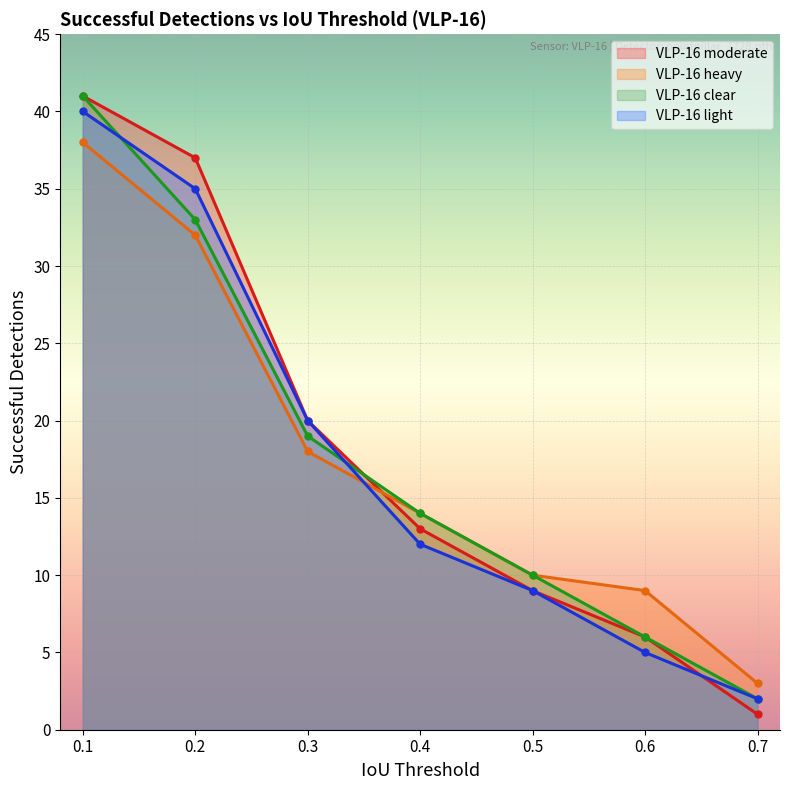

How many values in the VLP-16 moderate series exceed 13?

3